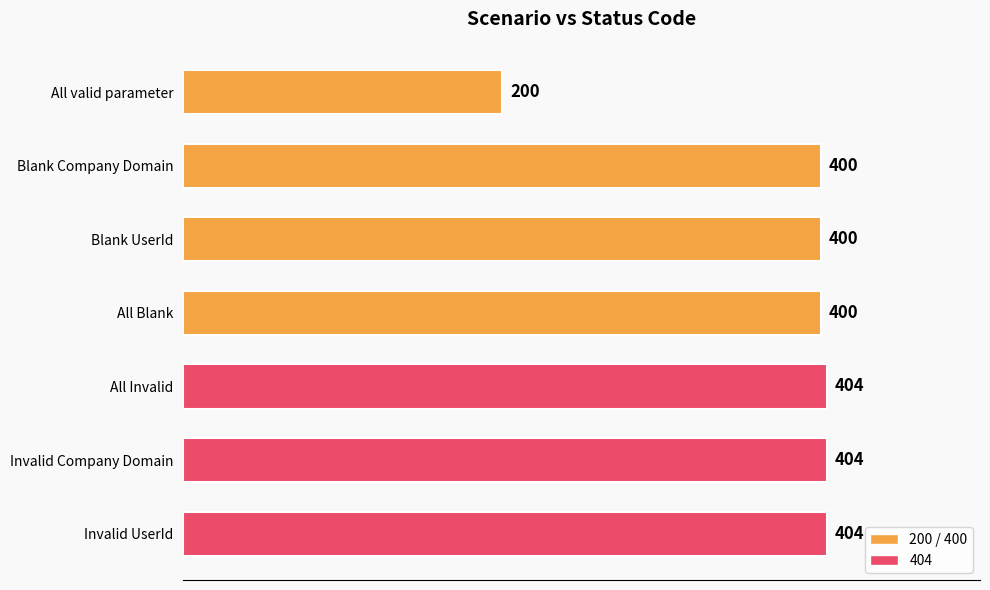

How many data points does each series have?

7